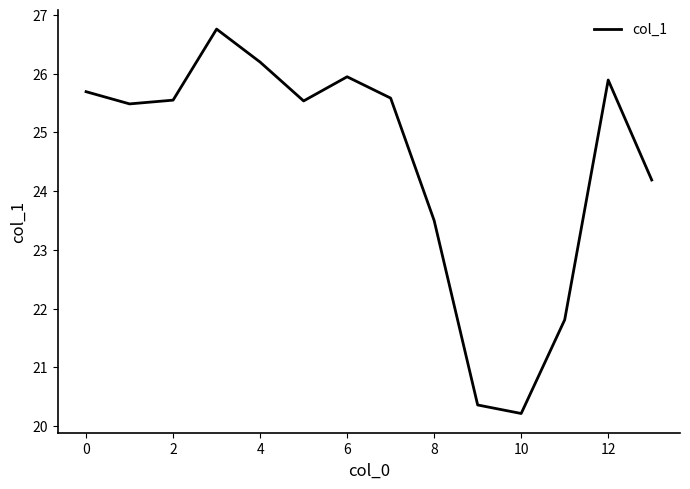

What is the smallest value displayed?

20.2